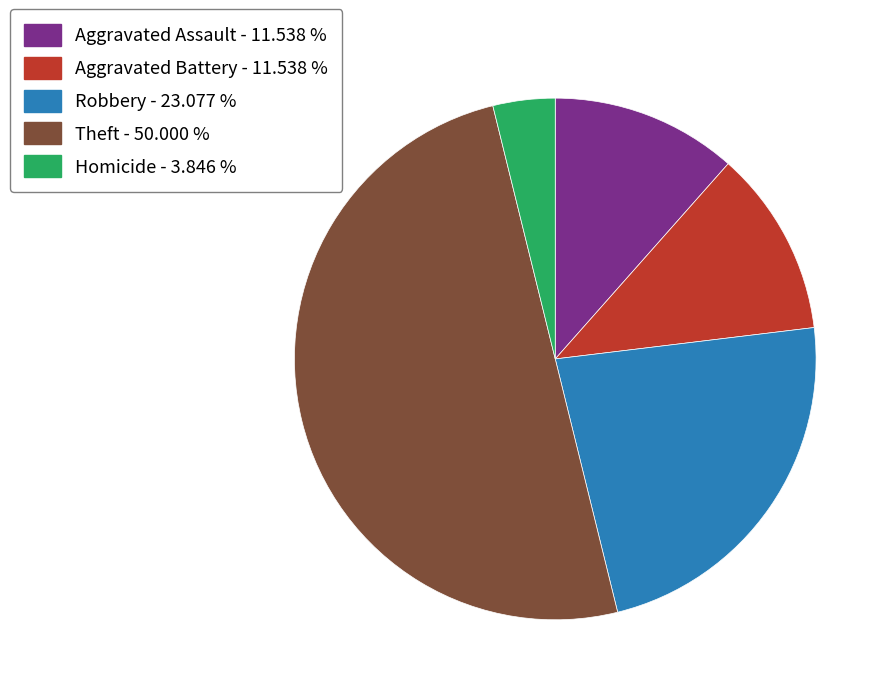

How many slices are in this pie chart?

5